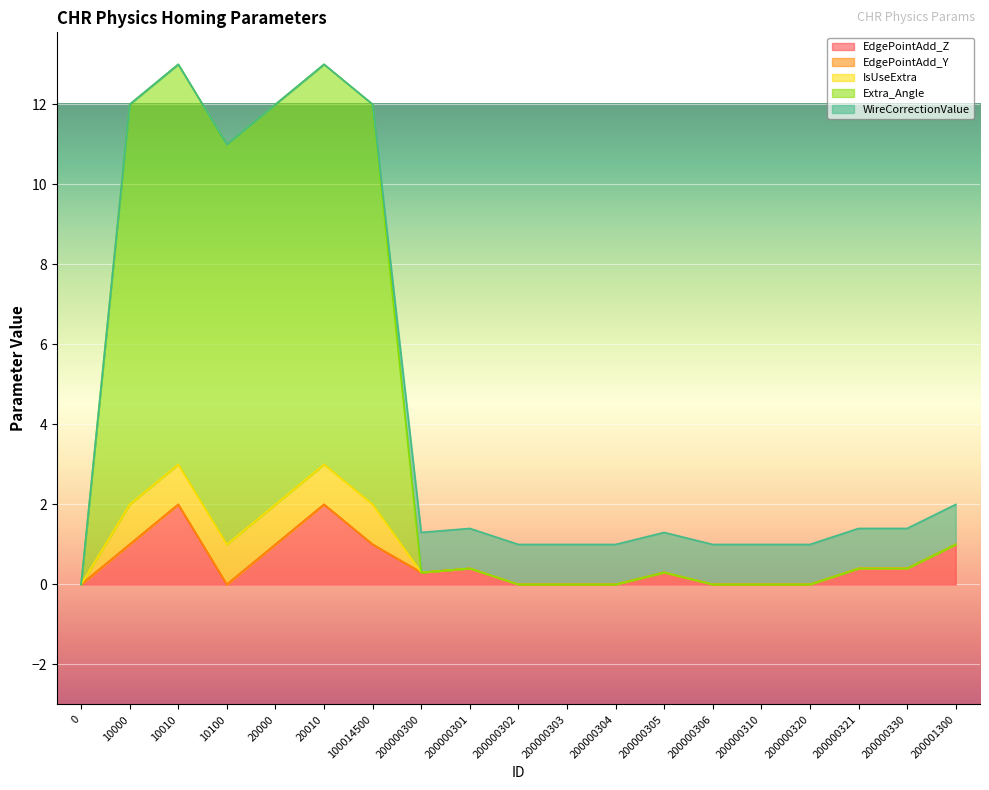

How many lines are shown in the chart?

5